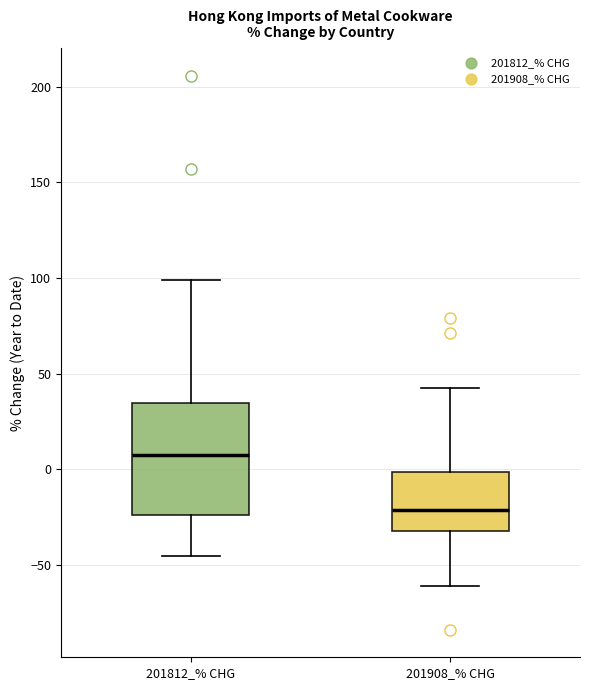

Which box is the tallest, from its lower edge to its upper edge?

201812_% CHG